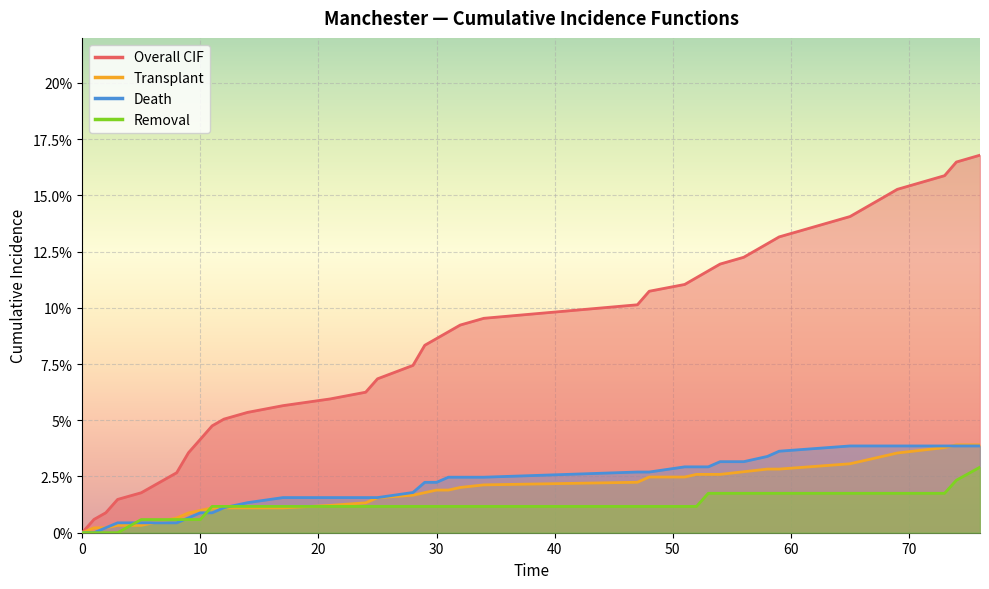

True or false: Death and Overall CIF intersect in this chart.

False